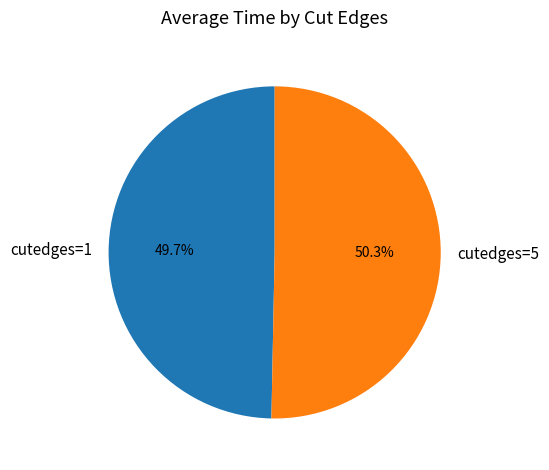

Is cutedges=1 the majority of the pie?

No